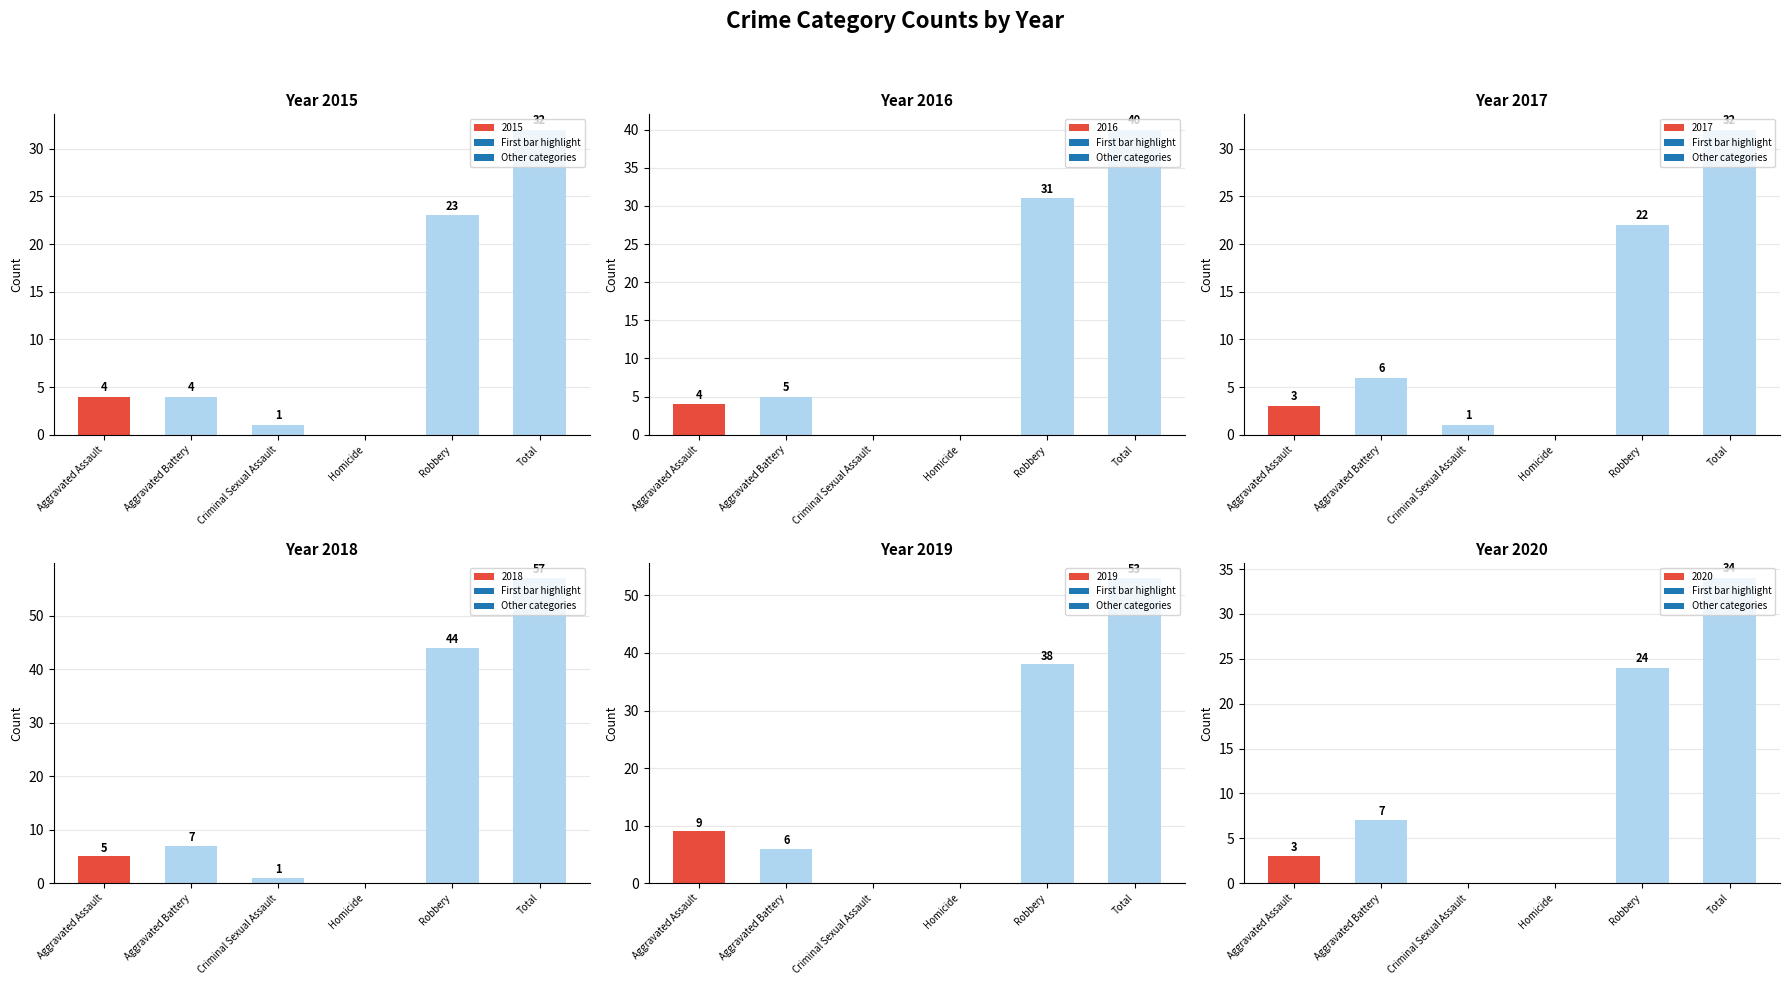

Where is 2020 nearest to the value 17?

Robbery